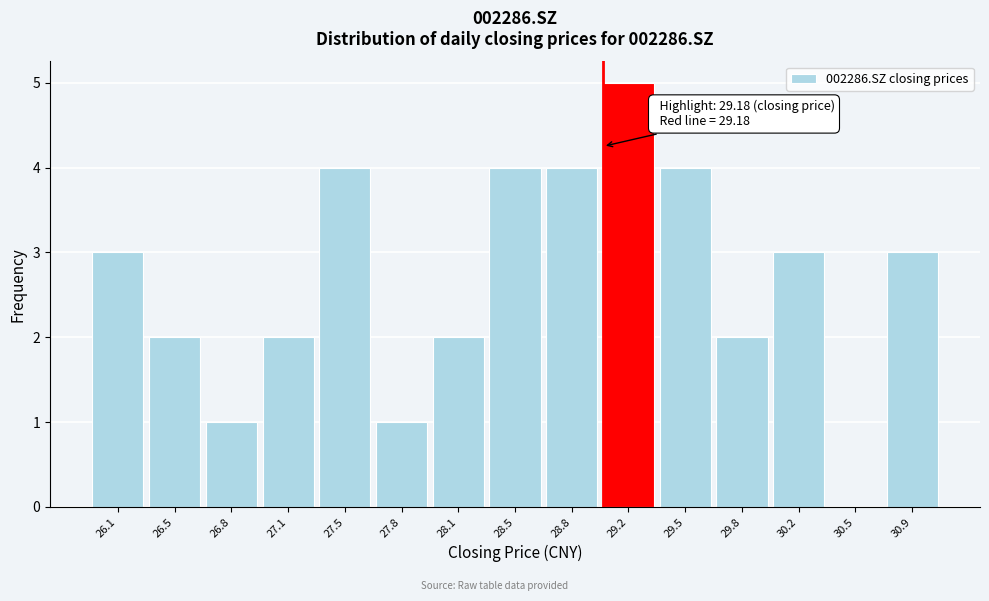

Reading left to right, list all the values displayed in this chart.

26.1=3	26.5=2	26.8=1	27.1=2	27.5=4	27.8=1	28.1=2	28.5=4	28.8=4	29.2=5	29.5=4	29.8=2	30.2=3	30.5=0	30.9=3